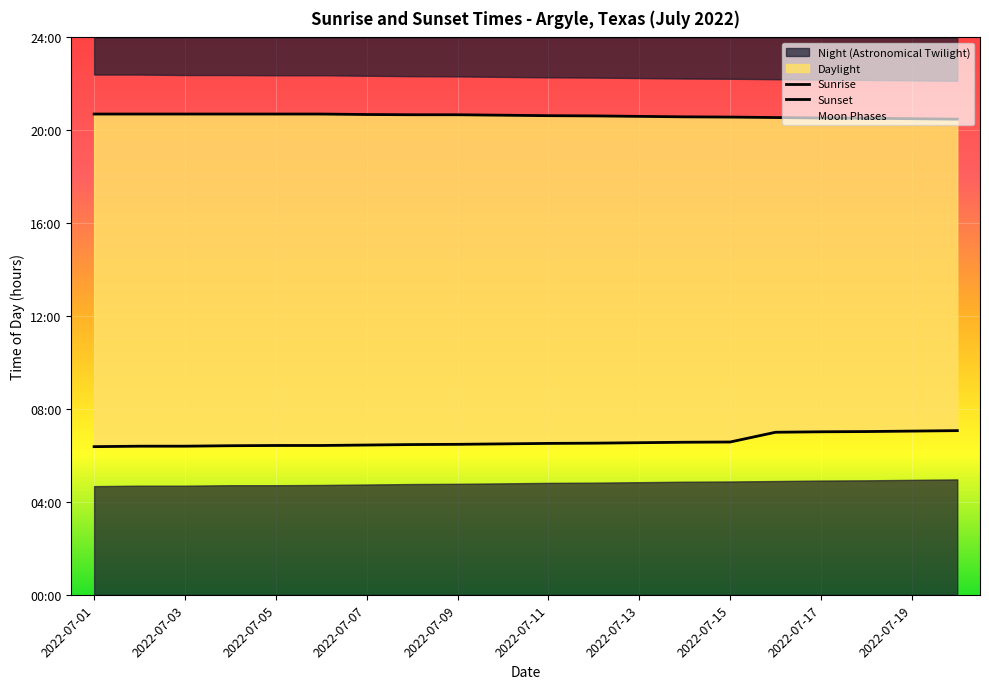

What is the difference between the second highest and minimum values in the Sunrise series?

0.7